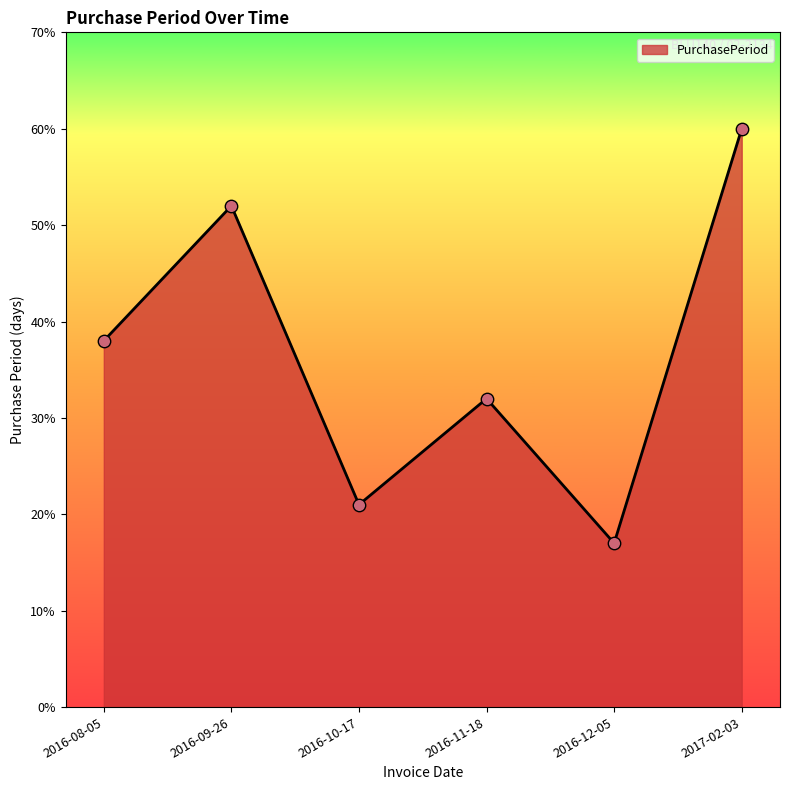

Approximately how many times larger is the value at 2016-11-18 compared to 2016-10-17?

1.5